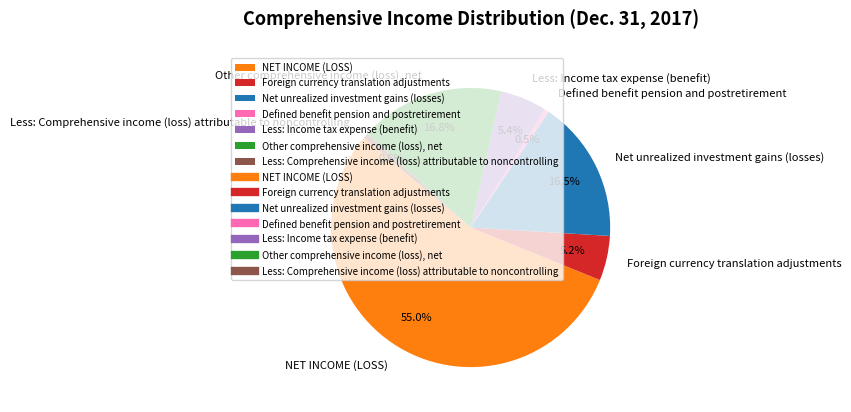

To the nearest percent, what is the combined percentage of Net unrealized investment gains (losses) and Other comprehensive income (loss), net?

33%